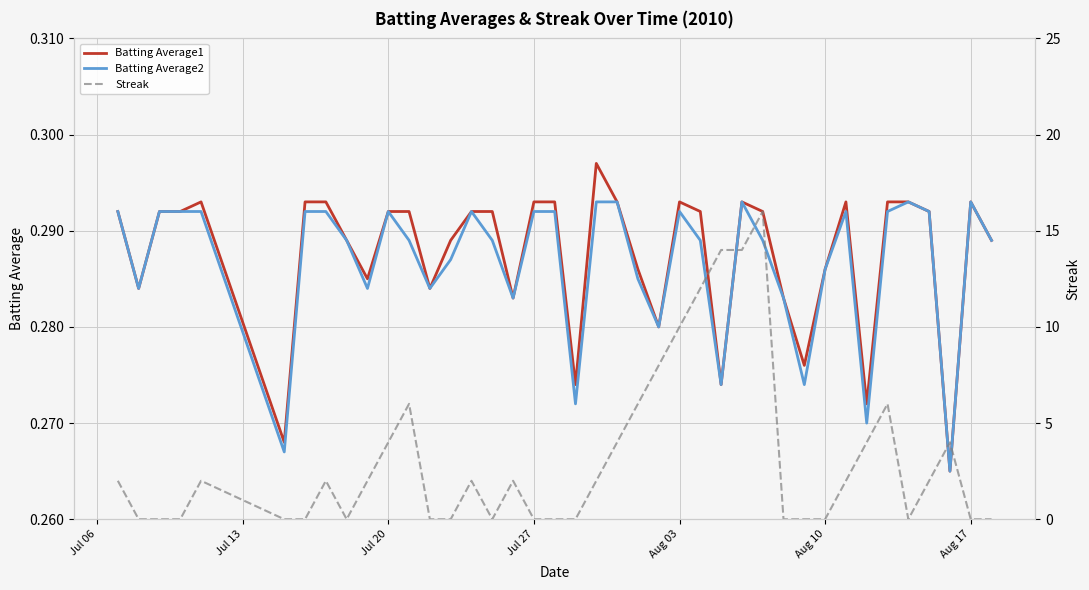

Is it true that Batting Average1 equals 0.2 at Aug 03?

False